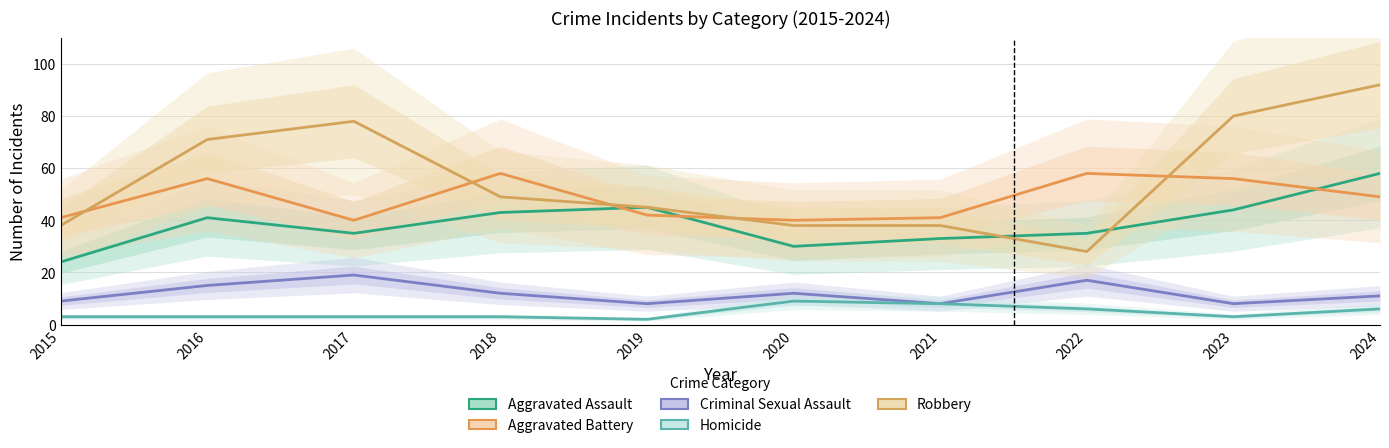

Which has a higher value, 2016 or 2015?

2016